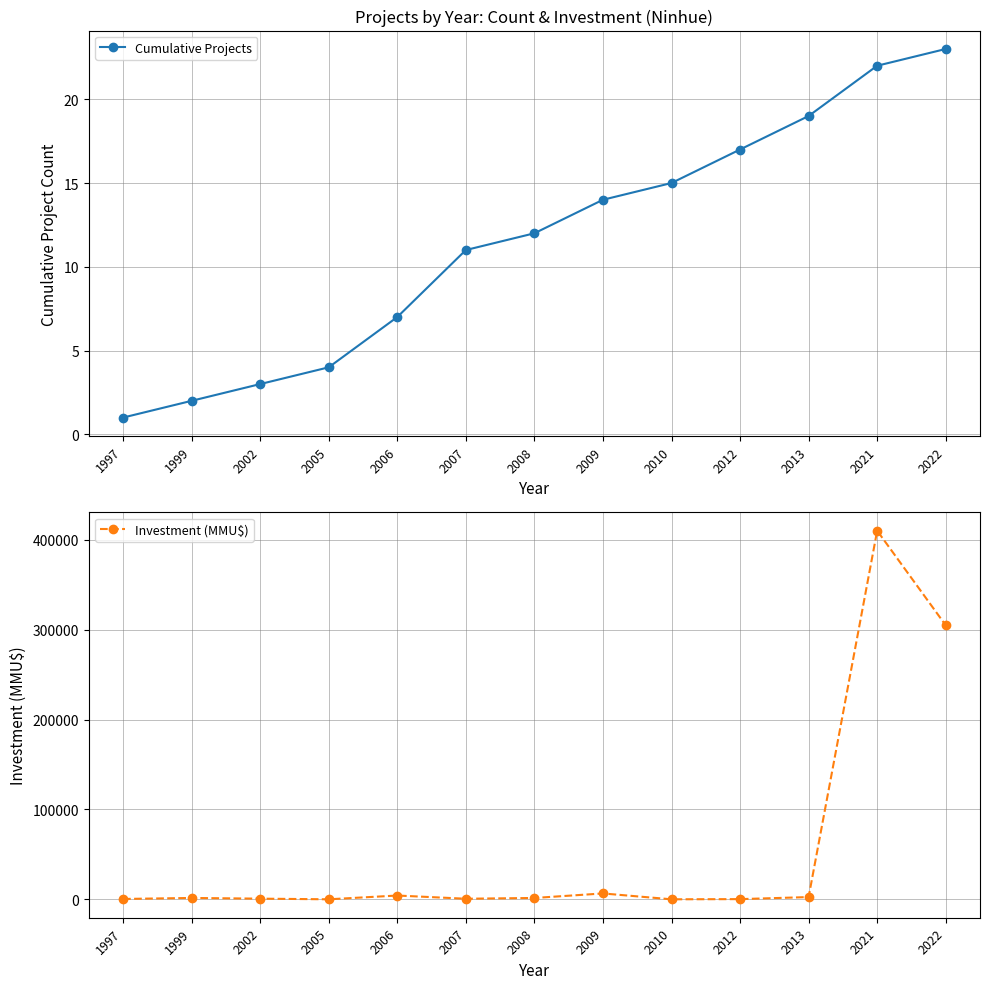

Reading right to left, list all the values displayed in this chart.

Cumulative Projects: 23	22	19	17	15	14	12	11	7	4	3	2	1
Investment (MMU$): 305000	410320	2475	200	0	6522	1480	624	4200	0	712	1500	380